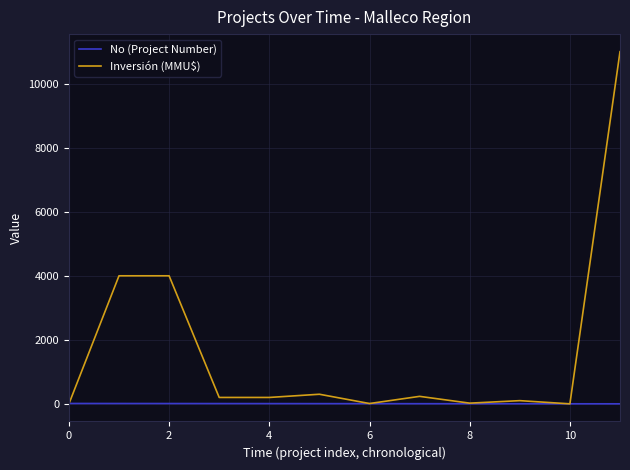

What is the maximum value for Inversión (MMU$)?

11000